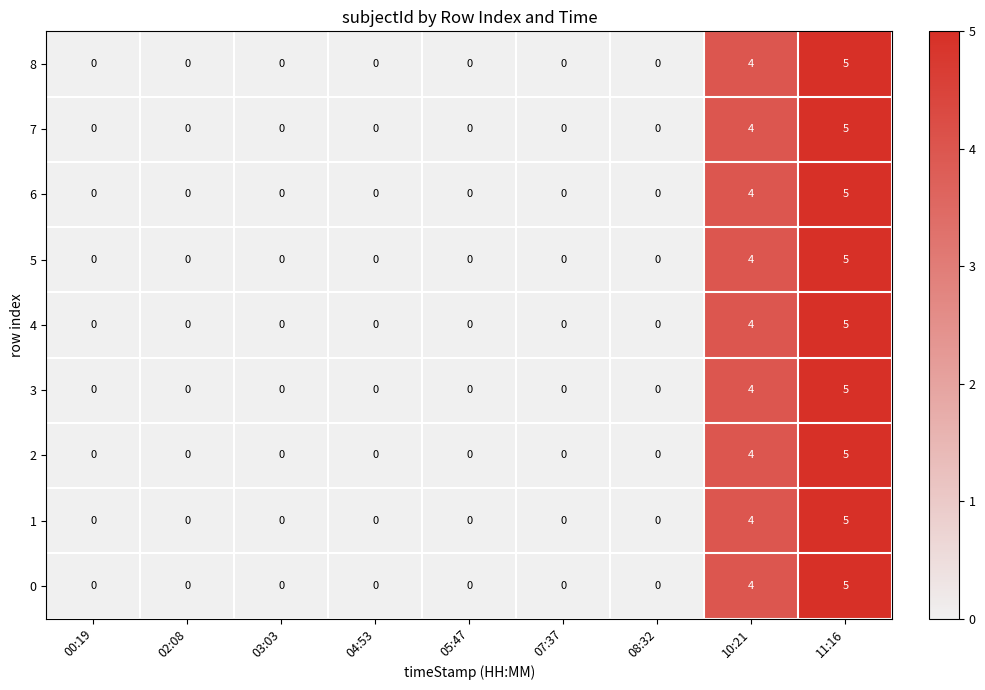

What is the maximum value shown in the chart?

5